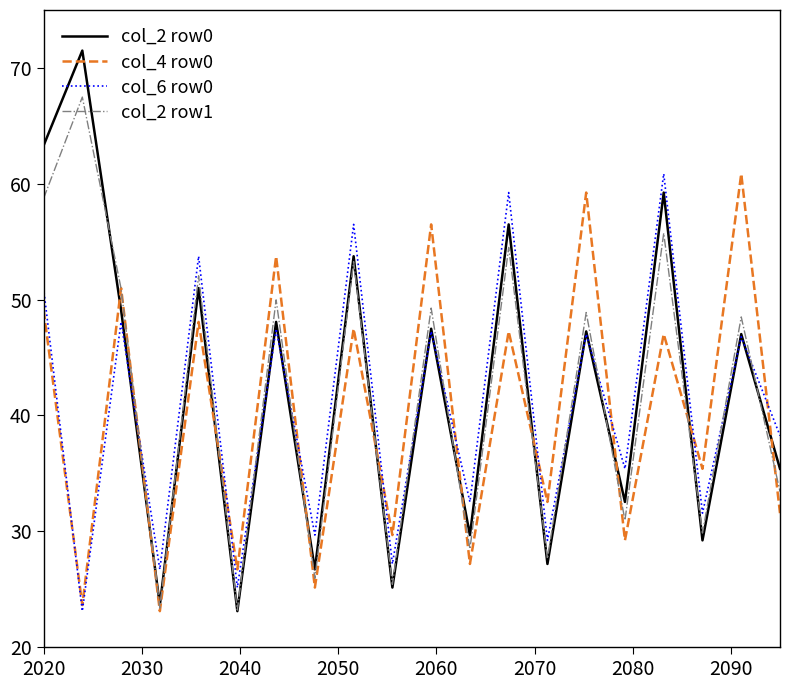

What is the maximum value shown in the chart?

71.5